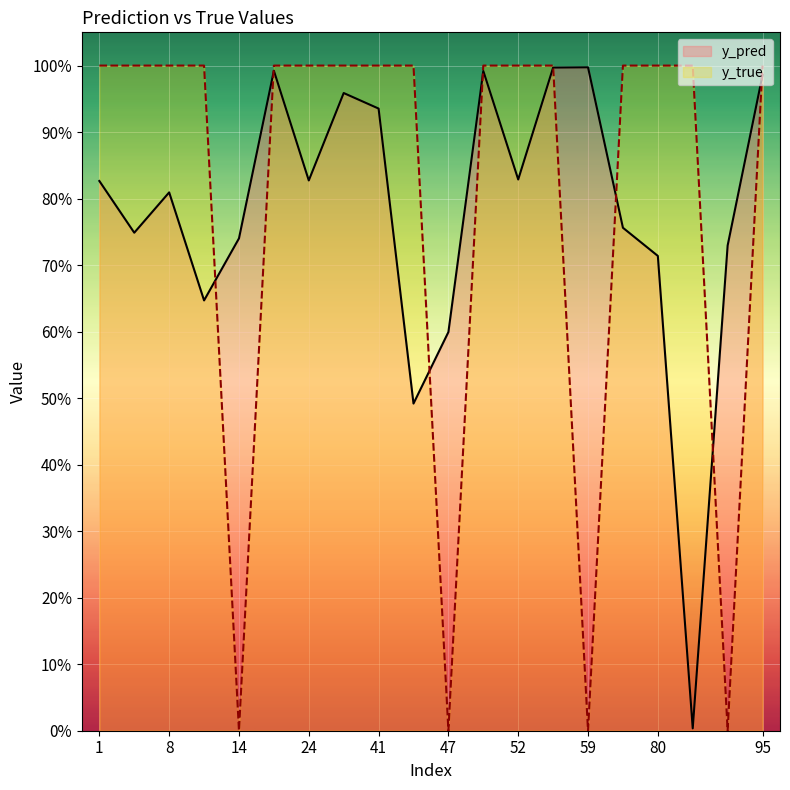

After their last crossing, which series has the higher values: y_true or y_pred?

y_true